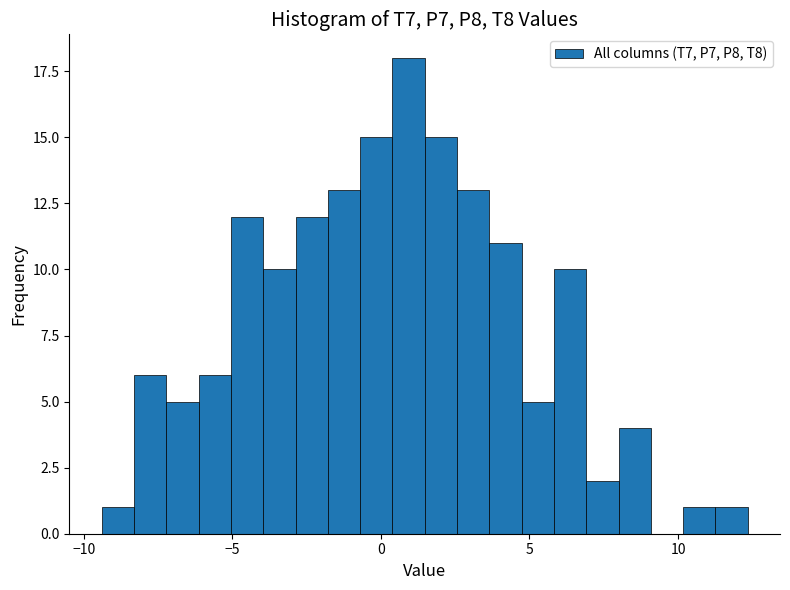

Read against the x-axis, roughly where is the centre of the tallest bar?

1.0